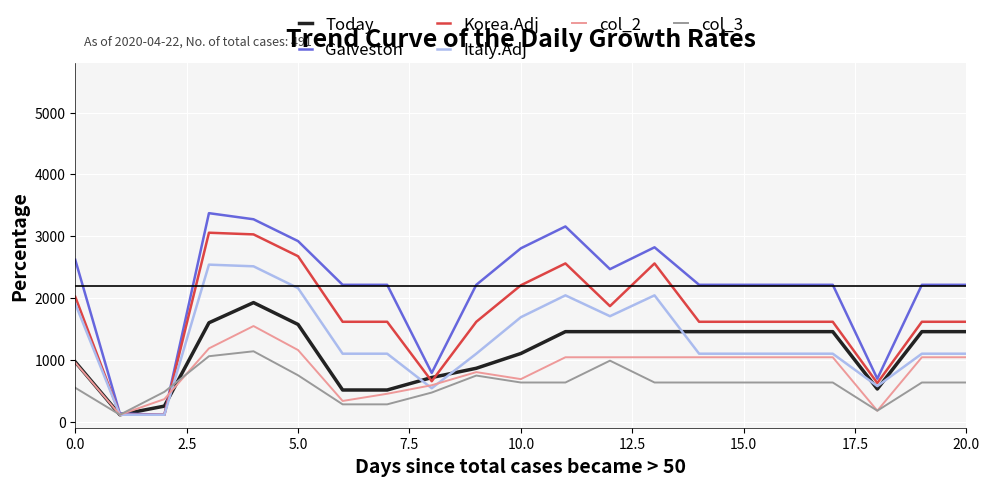

Rank the series by their maximum value, from highest to lowest.

Galveston, Korea.Adj, Italy.Adj, Today, col_2, col_3